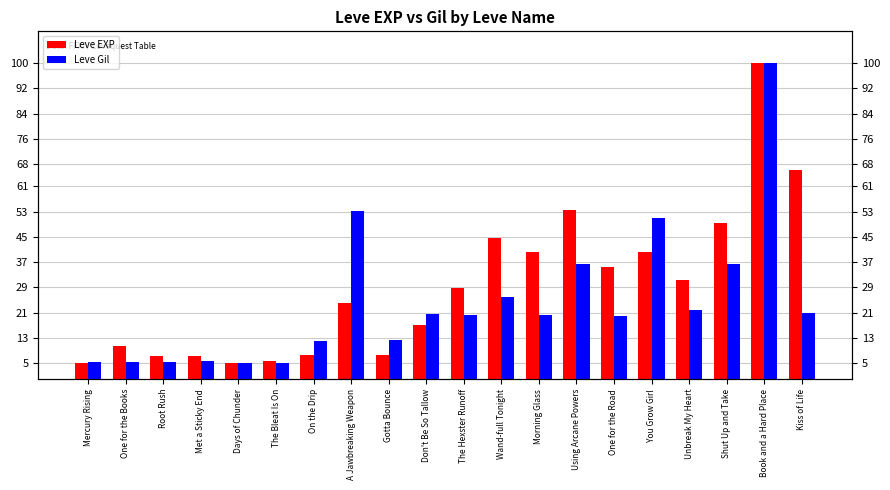

The value of Leve EXP at The Hexster Runoff is 19.6. True or false?

False